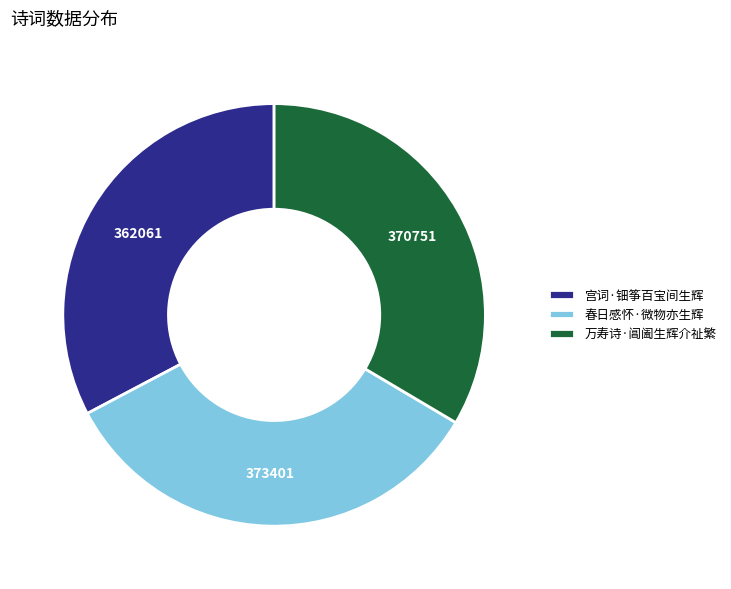

Which slice is the smallest?

宫词·钿筝百宝间生辉